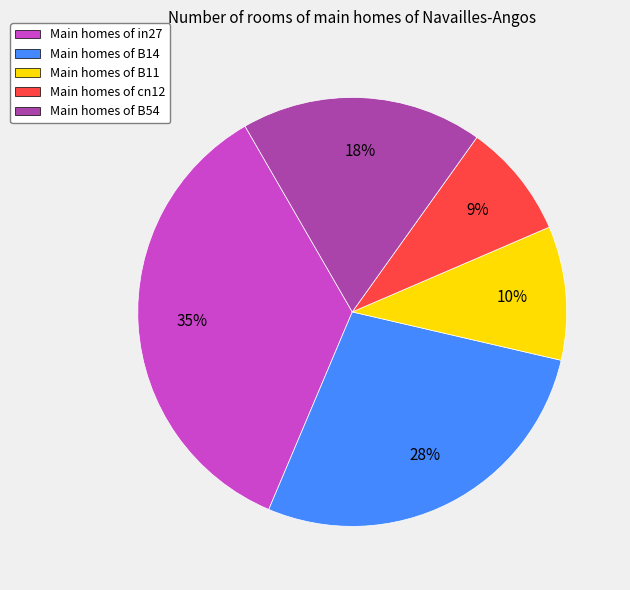

Does any single category account for the majority?

No